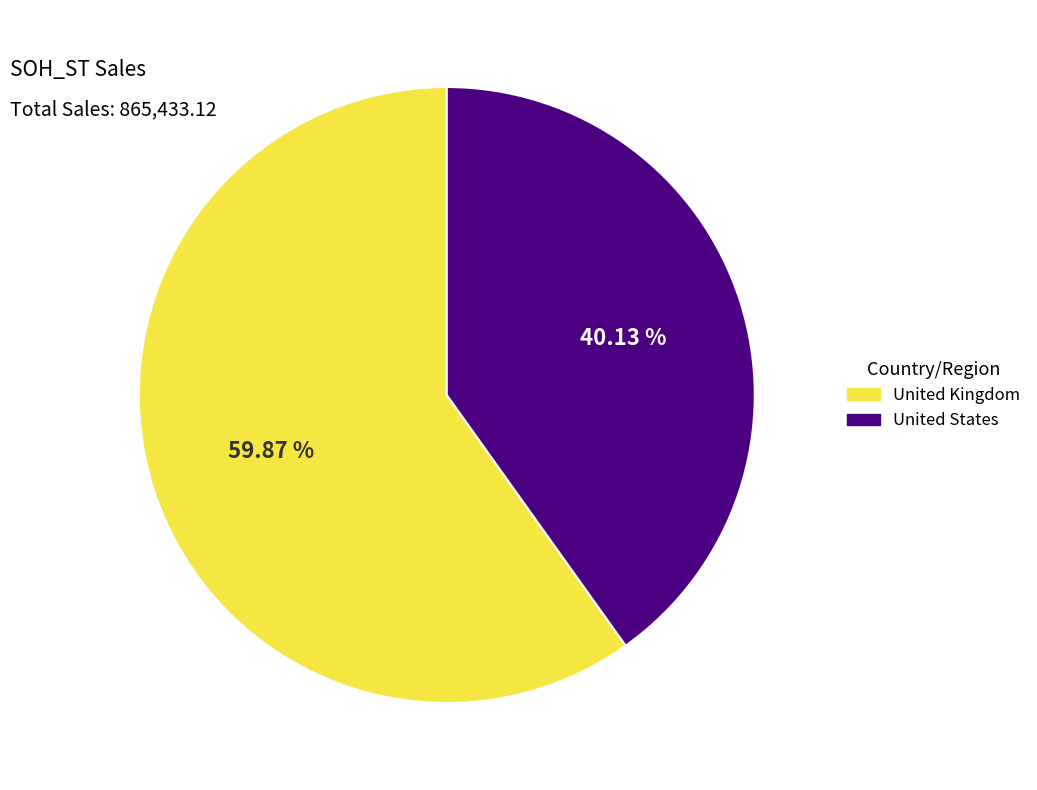

The United States slice represents 40% of the pie. True or false?

True